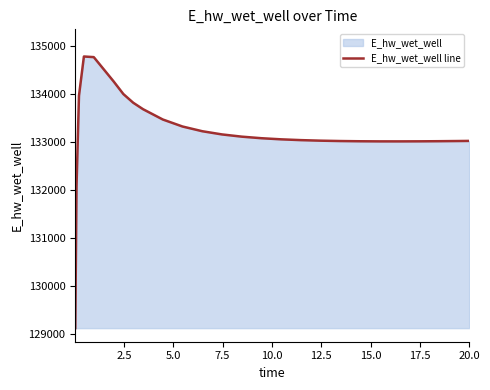

What is the minimum value shown in the chart?

129124.4